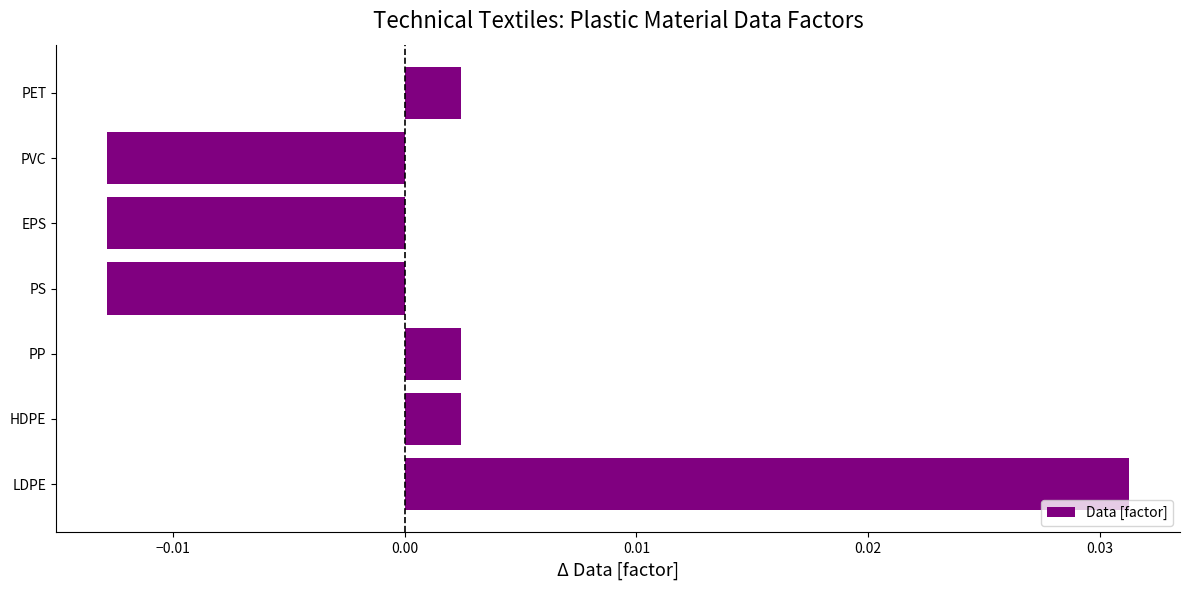

The chart shows a value of 0.1 at LDPE. True or false?

False